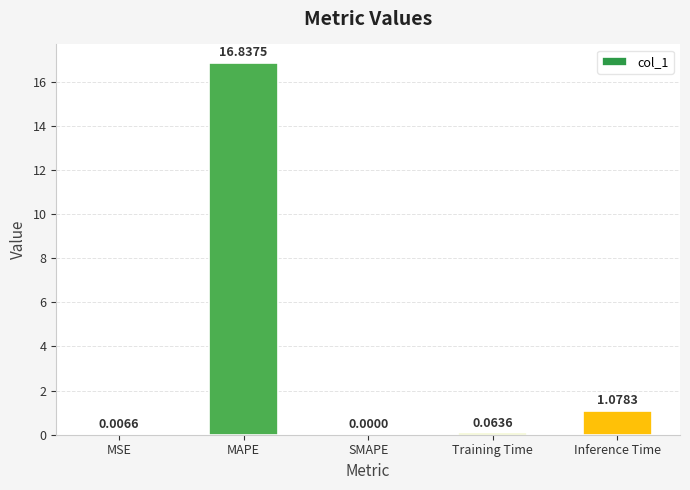

What is the sum of all values?

18.0